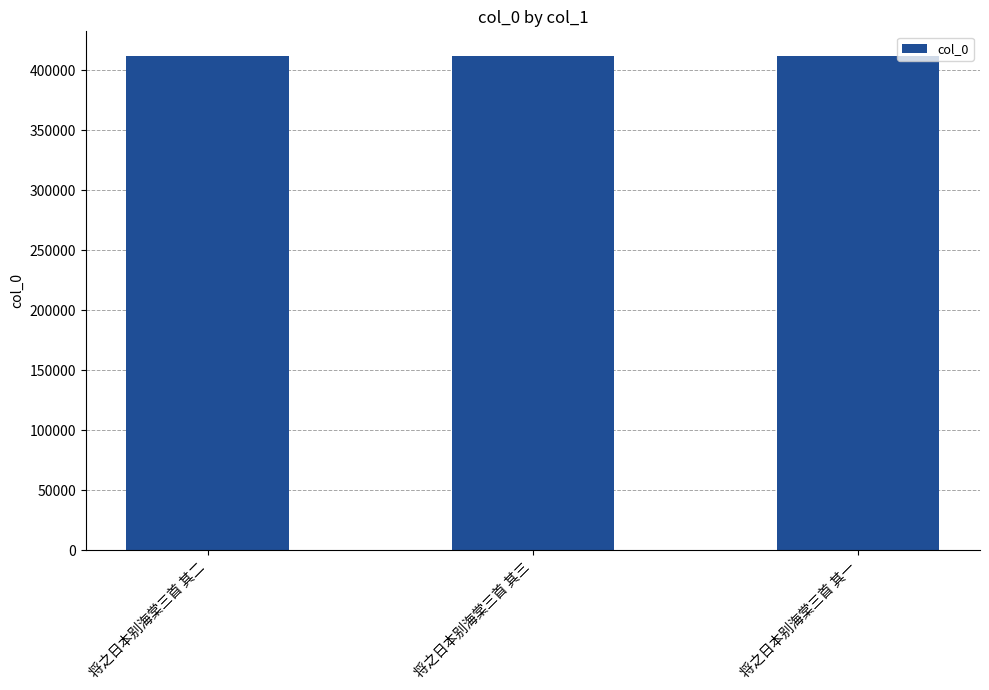

True or false: the data shows 711039 at 将之日本别海棠三首 其三.

False